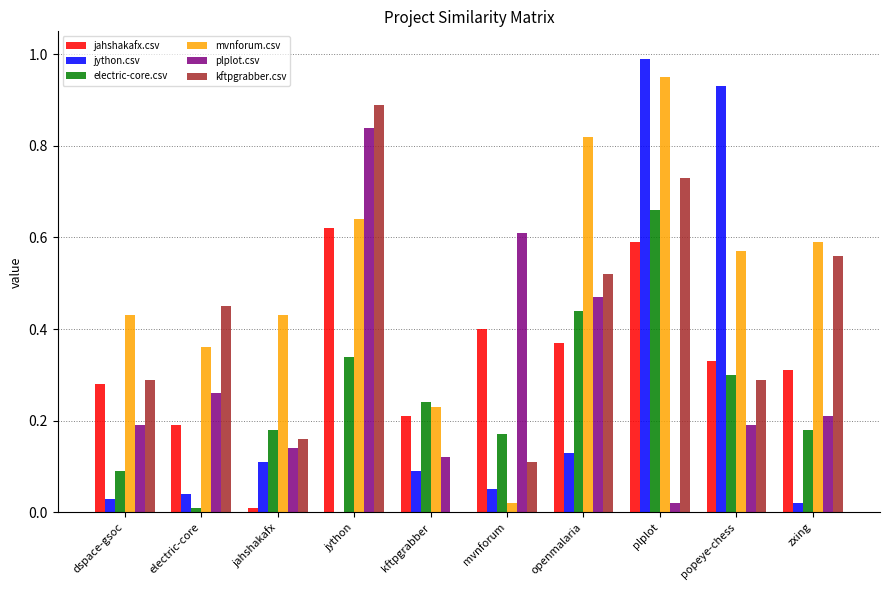

At which label is electric-core.csv closest to 0?

electric-core